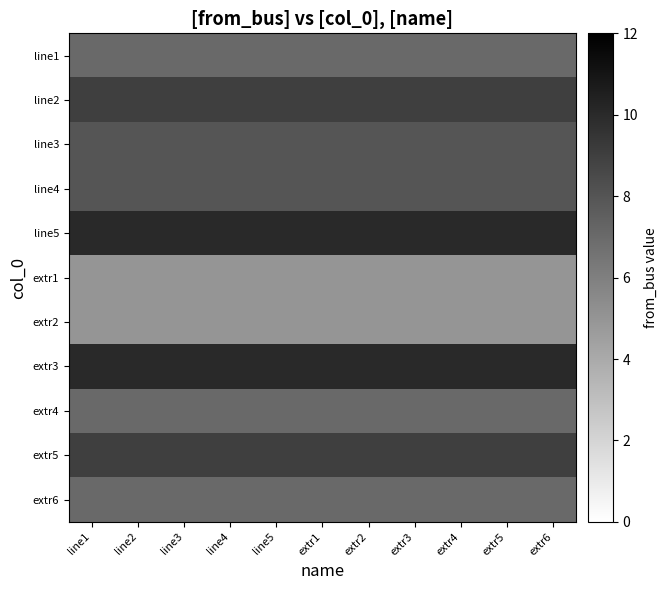

At which category is the sum across all series the highest?

line1